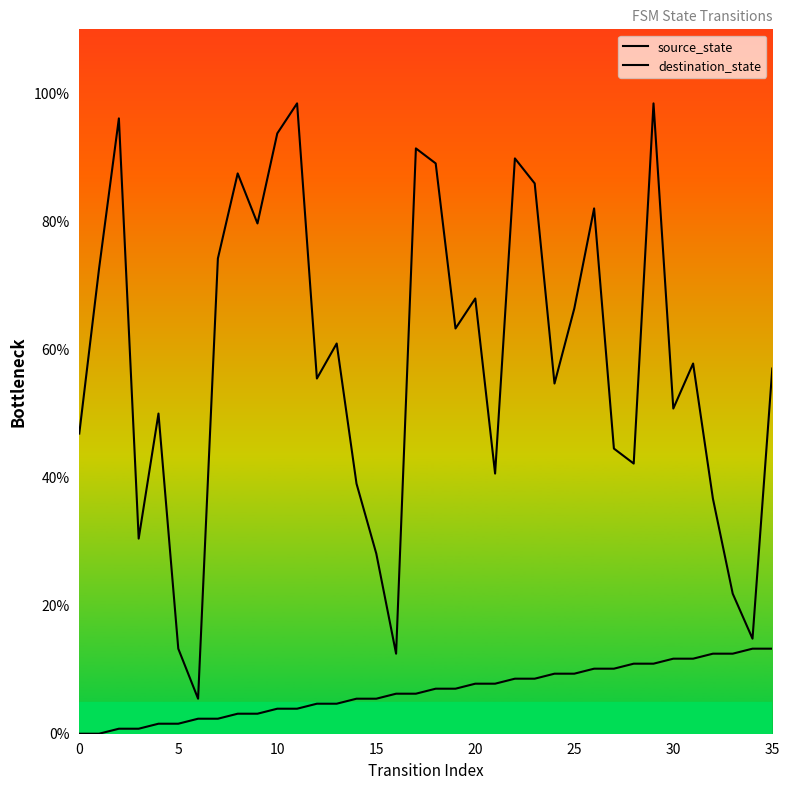

At how many categories does at least one series exceed 94?

3